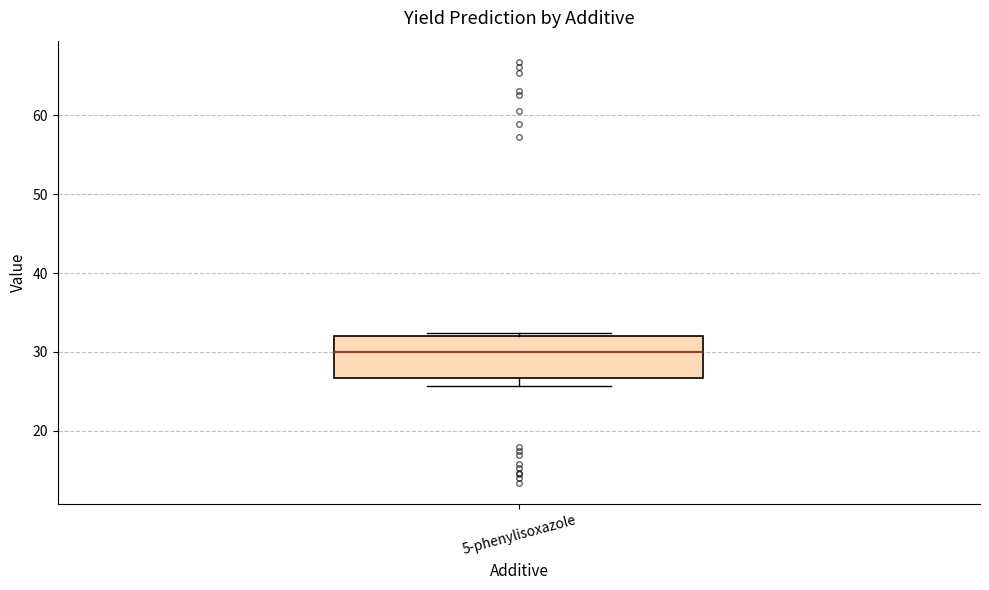

Where is the upper edge of the box for 5-phenylisoxazole on the y-axis? The values are not printed on the chart, so give them approximately, as read against the axis.

32